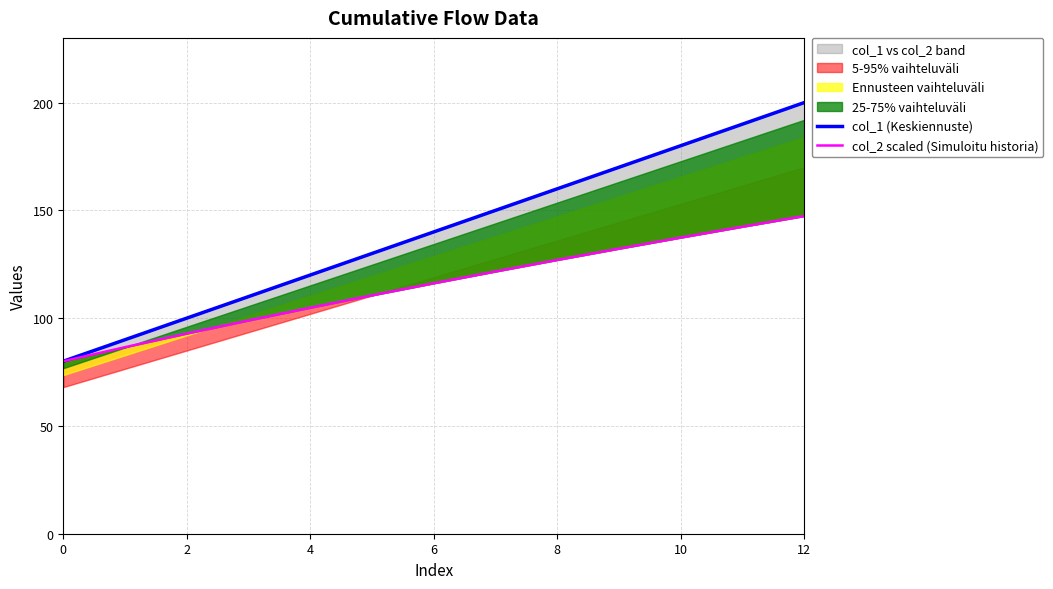

True or false: col_2 scaled (Simuloitu historia) has a value of 35.4 at 4.

False